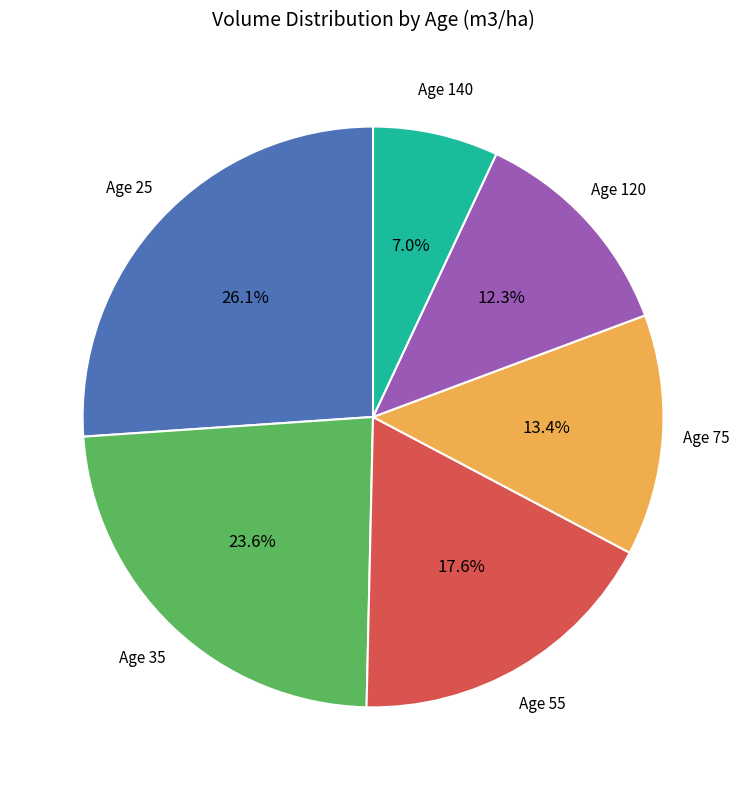

How many segments does this pie chart have?

6